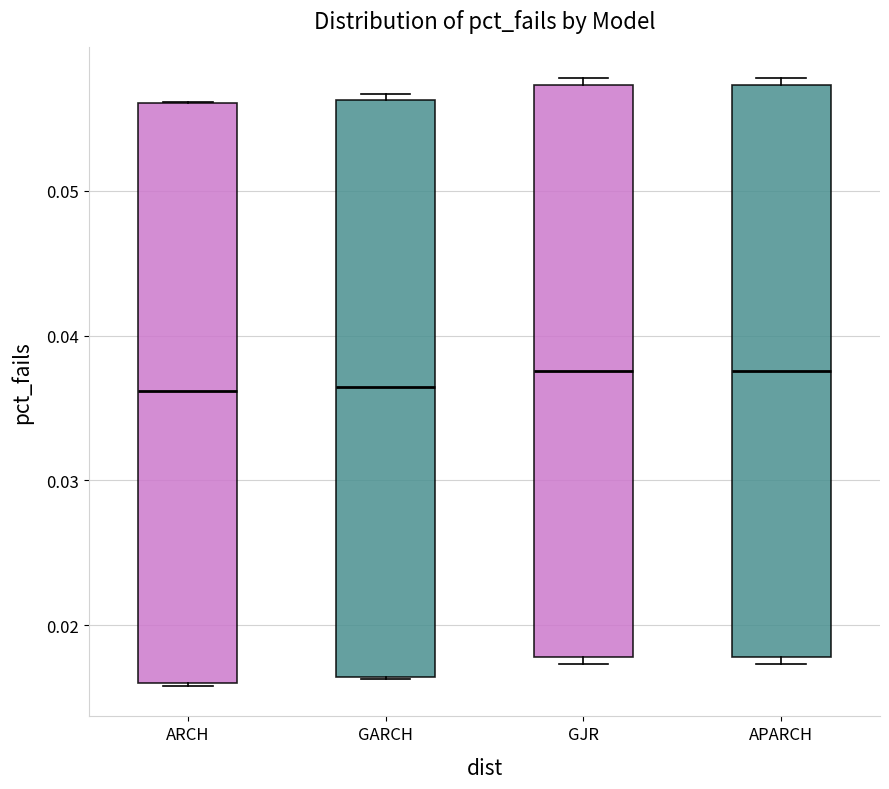

Reading left to right, transcribe this box plot: for each box, give where its median line is, the range the box spans, and where its two whiskers end, as read against the y-axis. The values are not printed on the chart, so give them approximately, as read against the axis.

ARCH: median 0.036, box 0.016 to 0.056, whiskers 0.016 to 0.056
GARCH: median 0.036, box 0.016 to 0.056, whiskers 0.016 to 0.057
GJR: median 0.038, box 0.018 to 0.057, whiskers 0.017 to 0.058
APARCH: median 0.038, box 0.018 to 0.057, whiskers 0.017 to 0.058